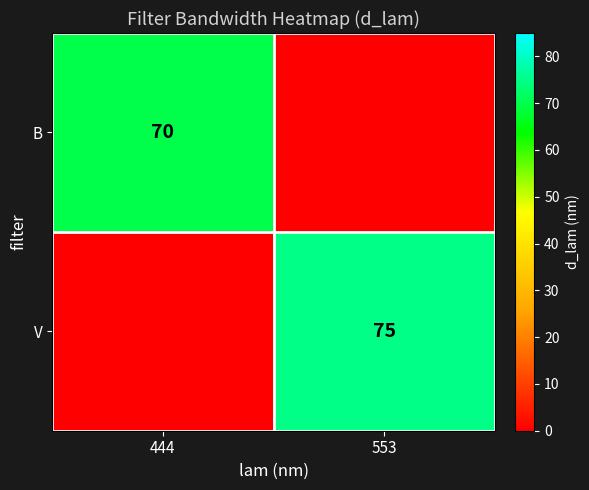

Is it true that V equals 75 at 553?

True